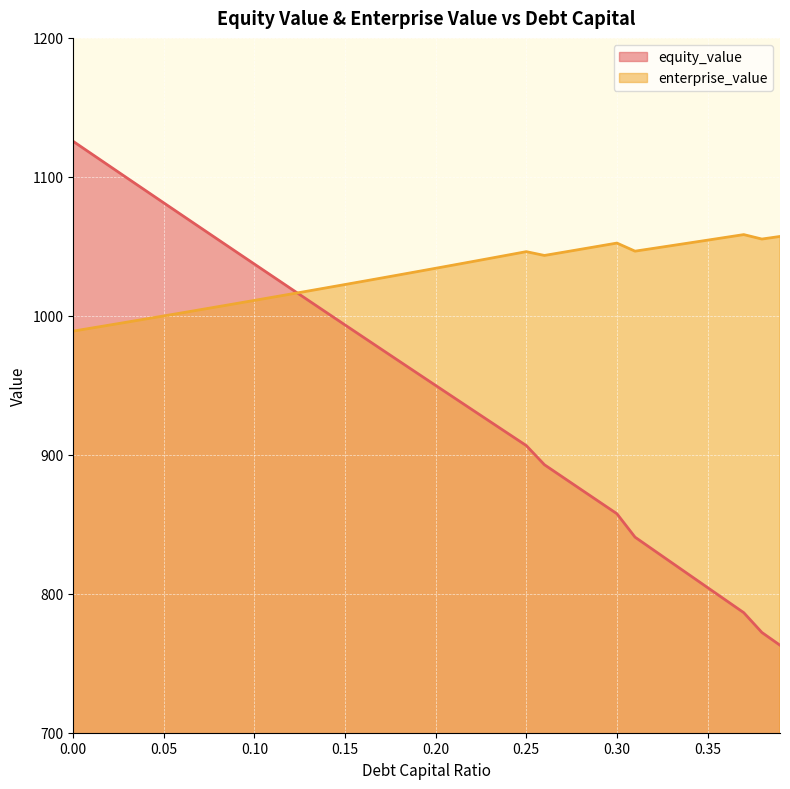

How many data points in enterprise_value are above 1034?

20